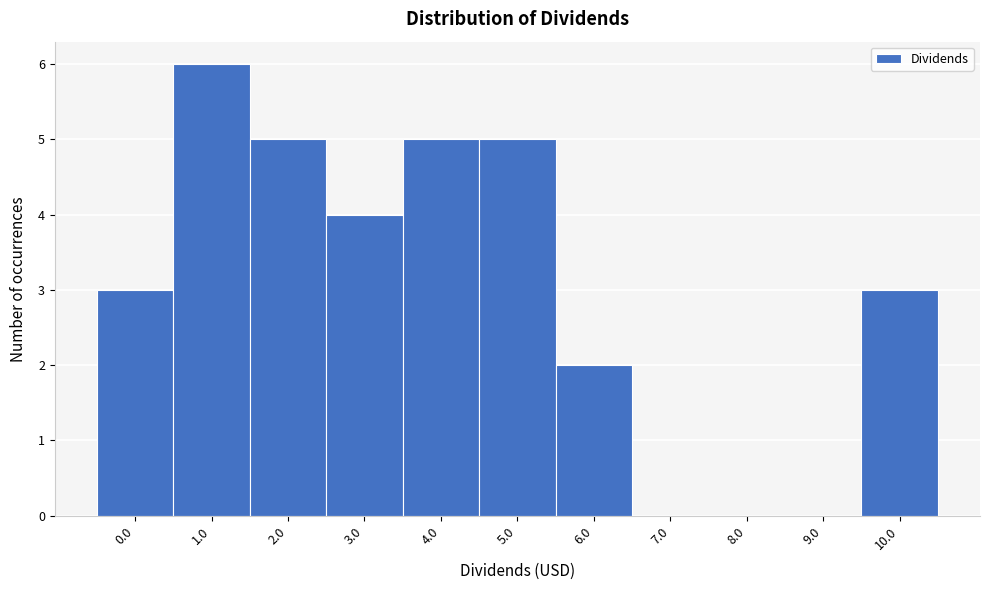

Reading left to right, list all the values displayed in this chart.

0.0=3	1.0=6	2.0=5	3.0=4	4.0=5	5.0=5	6.0=2	7.0=0	8.0=0	9.0=0	10.0=3